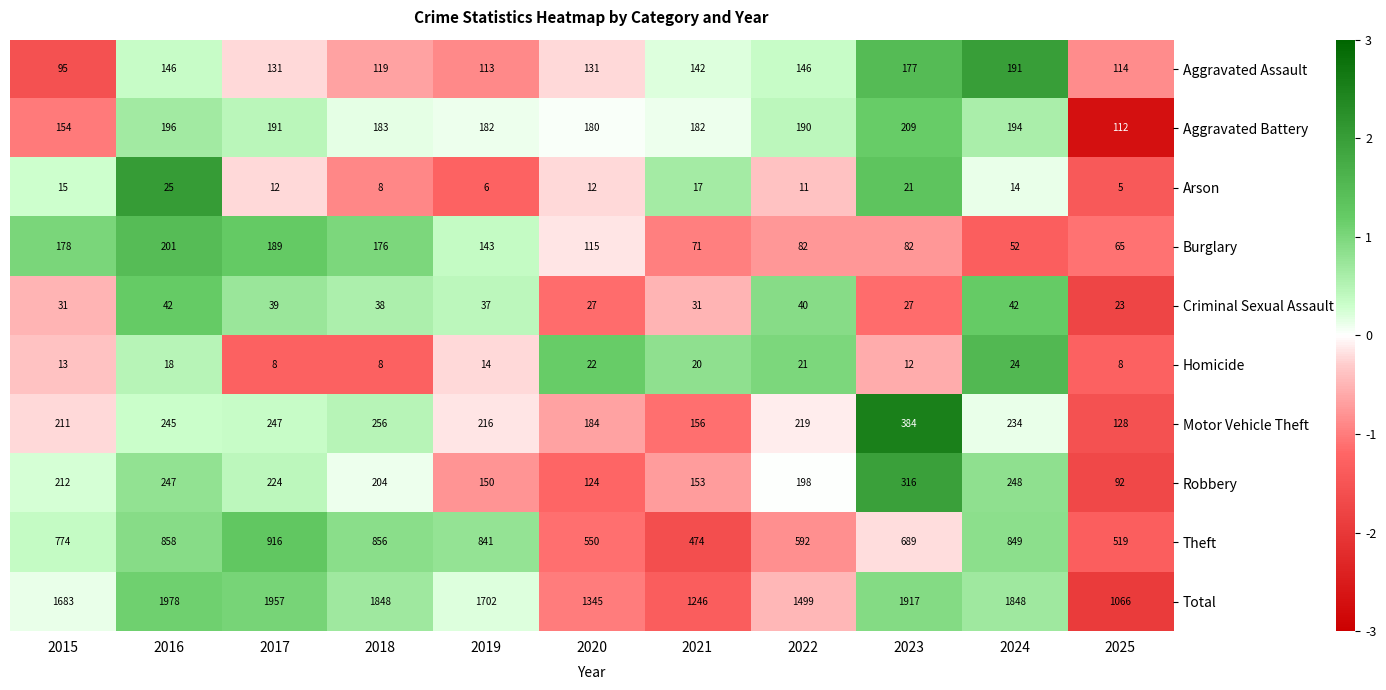

Which category has the lowest value across all series?

2025